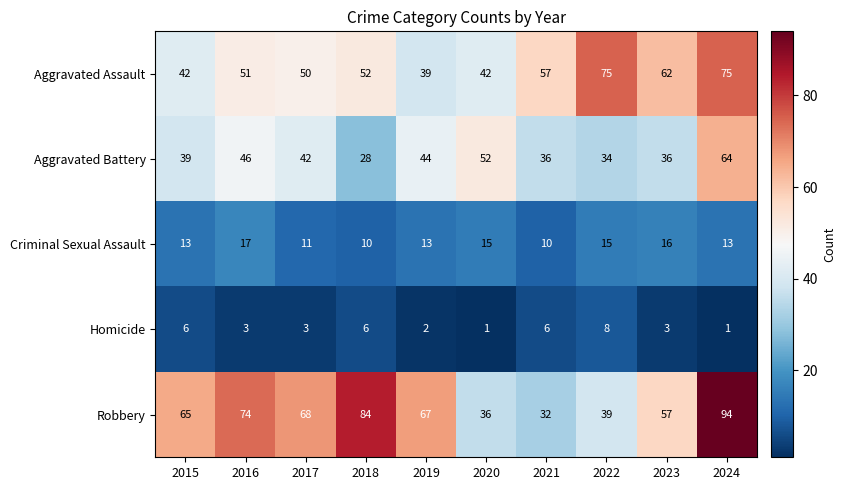

How many distinct data groups are displayed?

5